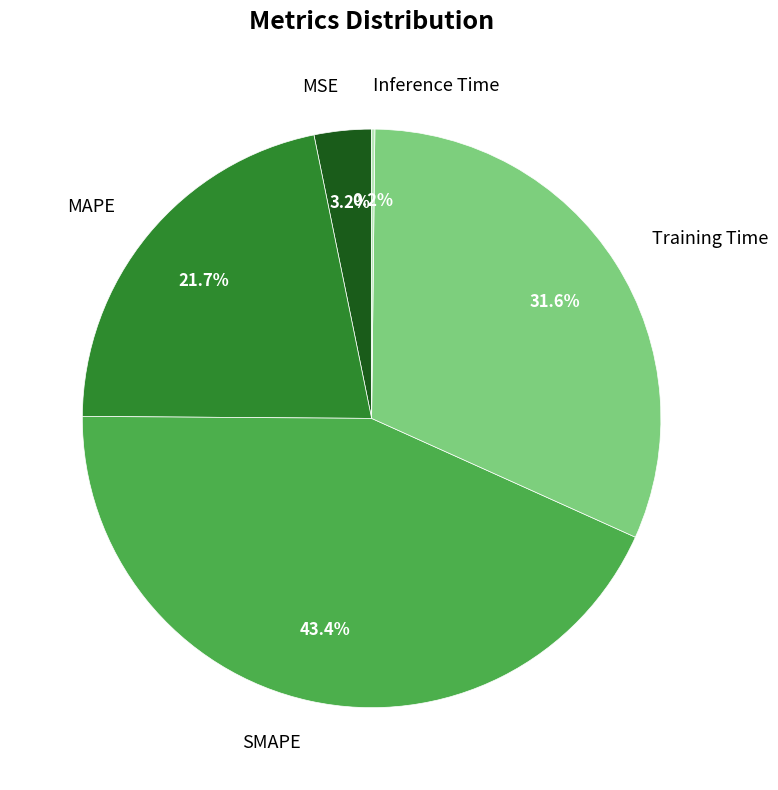

What percentage is the SMAPE slice, to the nearest percent?

43%